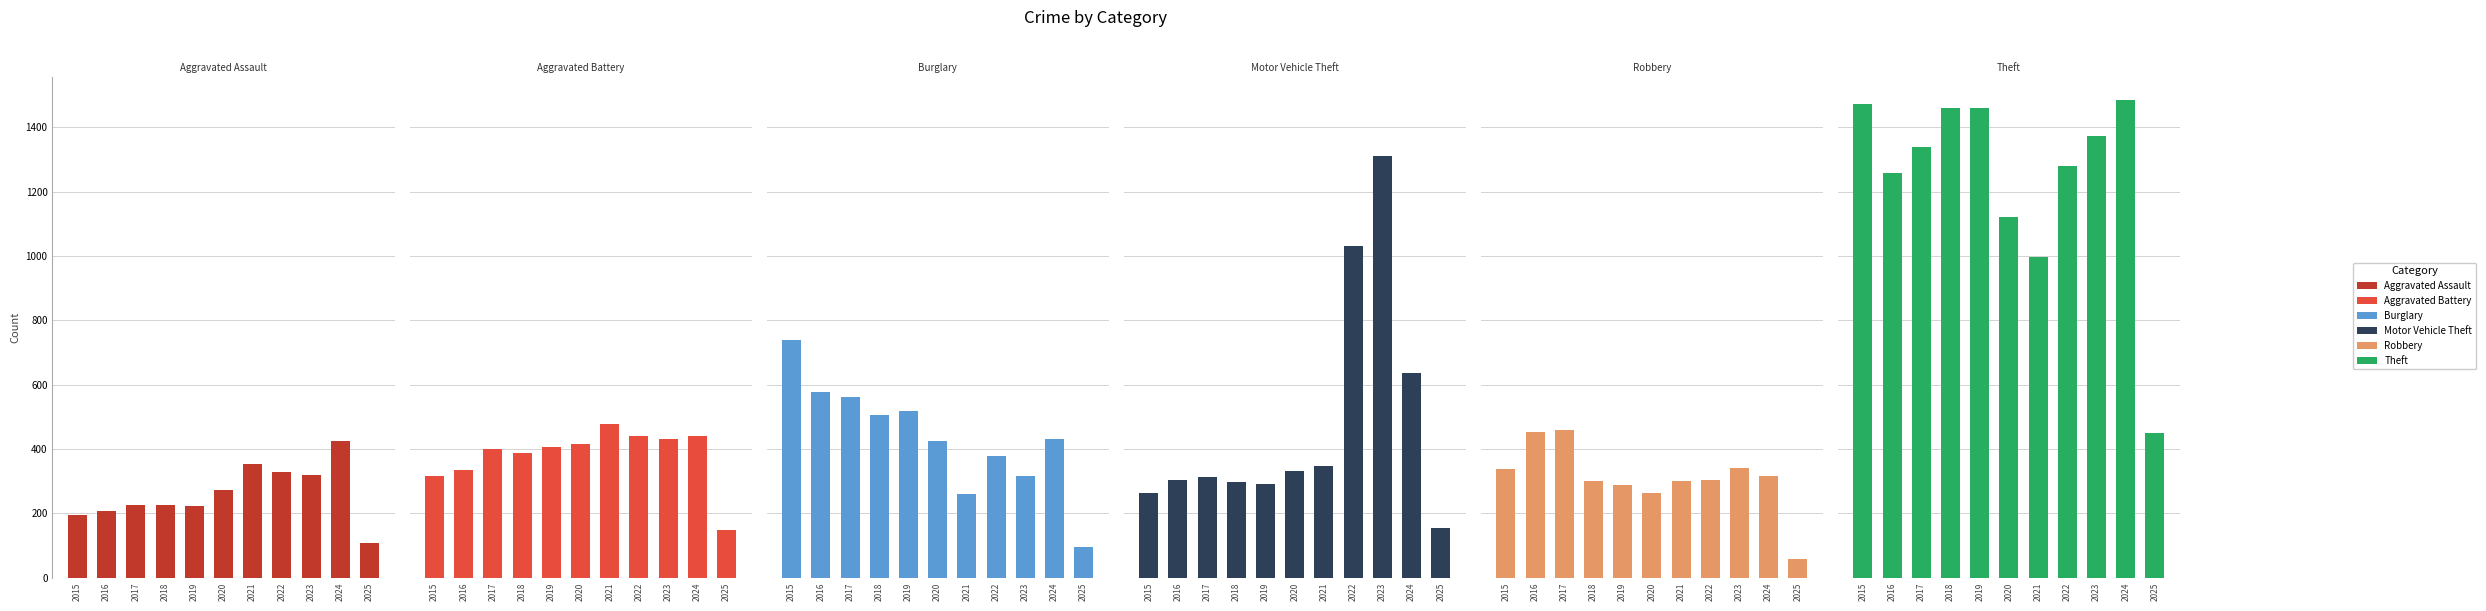

How many bars are there in each group?

6